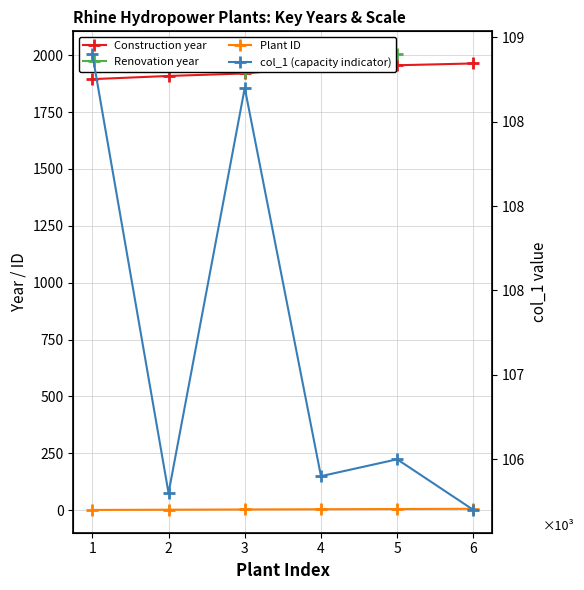

Between 4 and 2, which is larger?

4